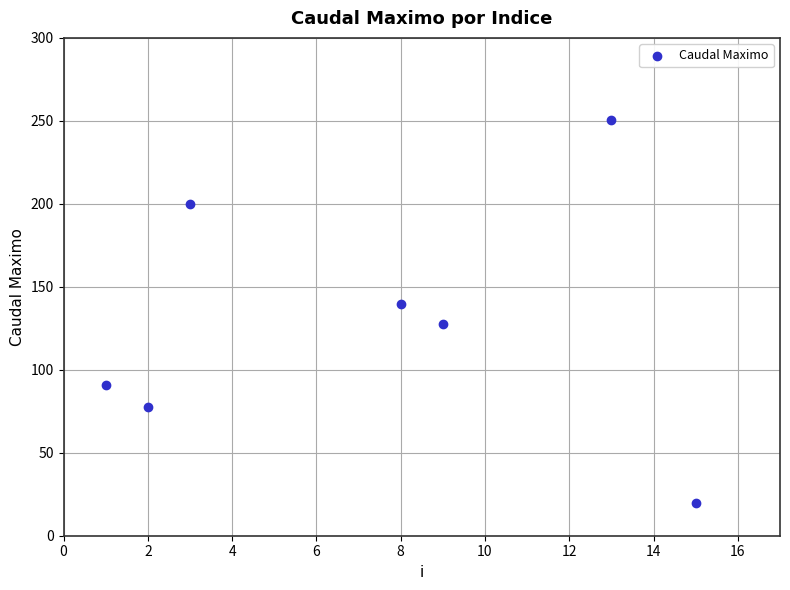

What is the average X value?

7.3